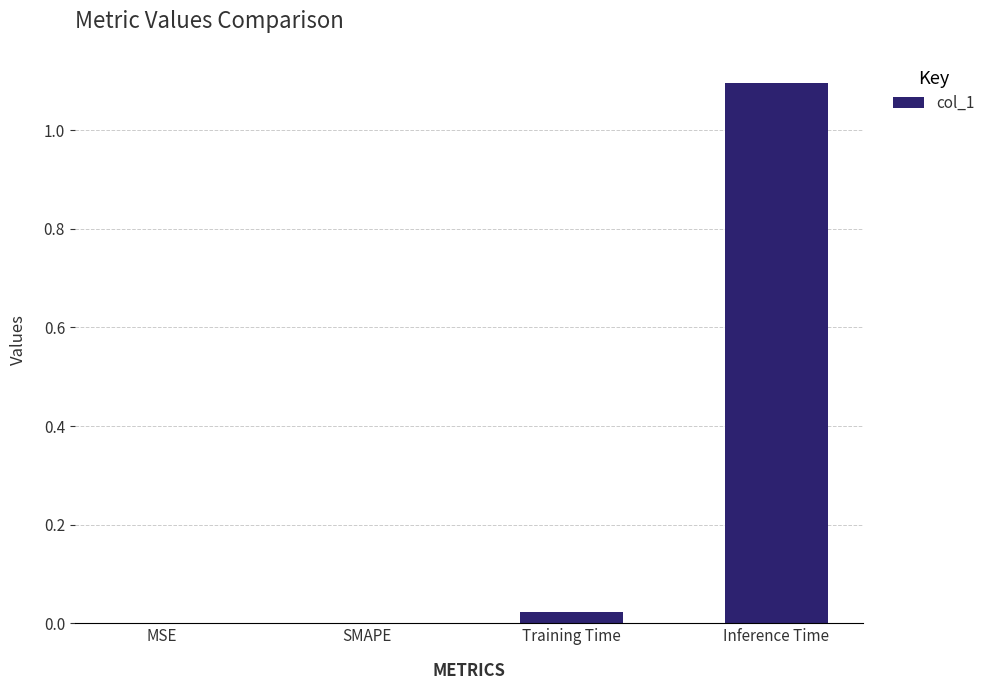

Which category has the highest value across all series?

Inference Time